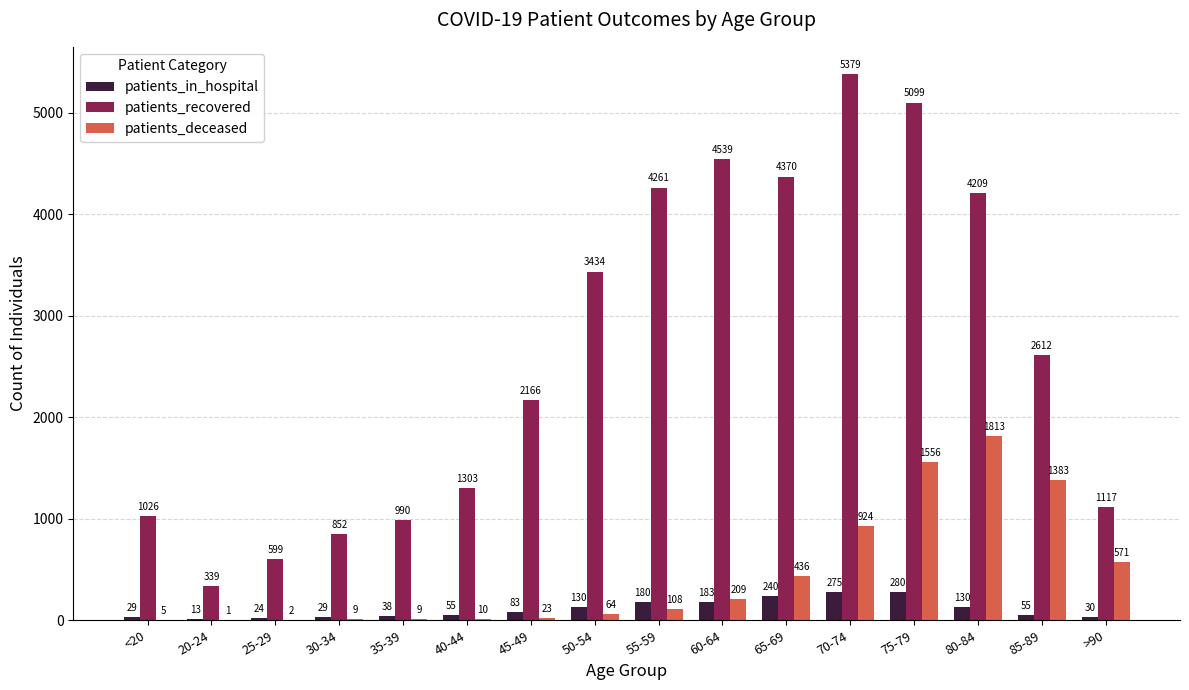

Where does the patients_recovered series first go above 2612?

50-54